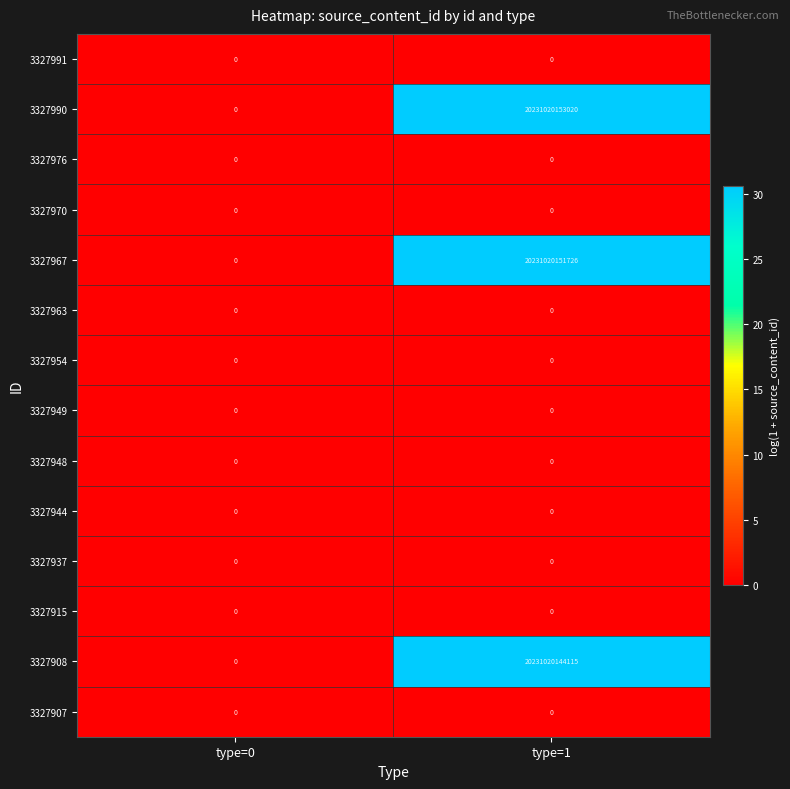

At which category is the sum across all series the highest?

type=1